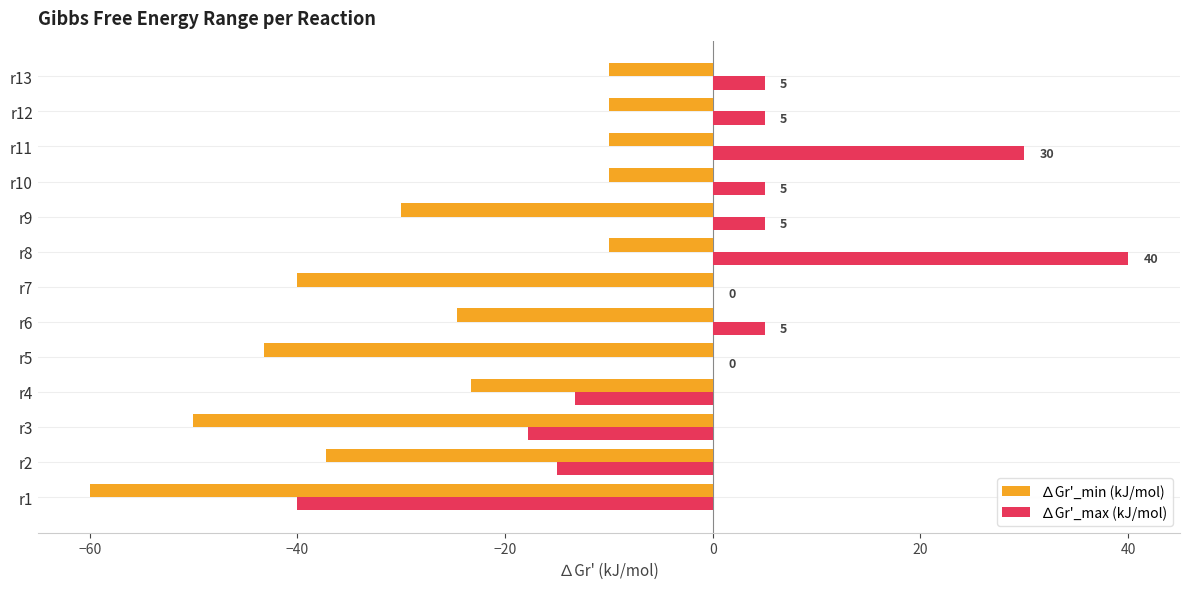

At which category is the sum across all series the highest?

r8